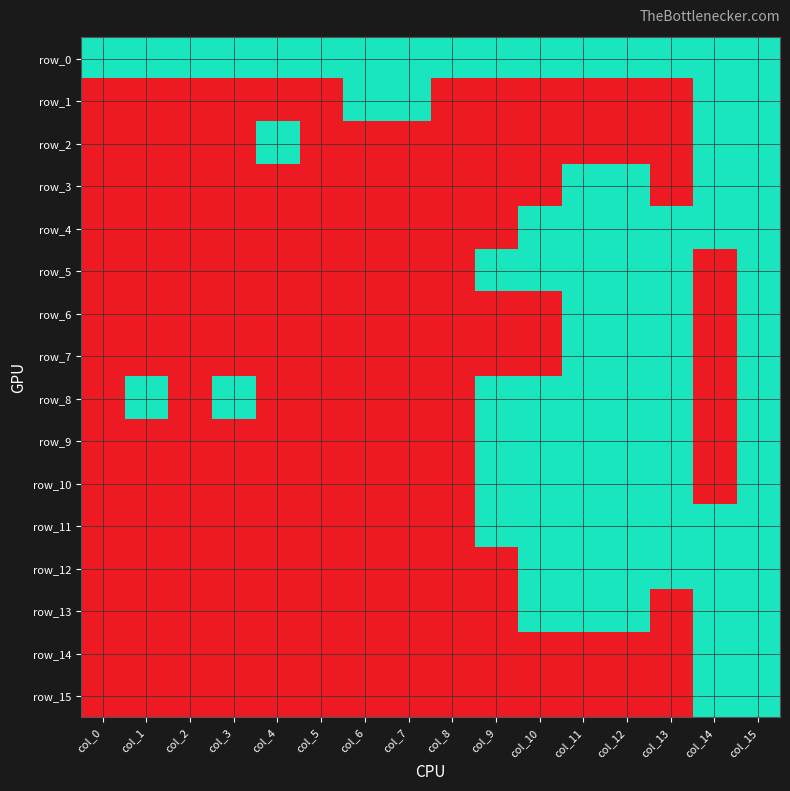

Which series has the largest range (max minus min)?

row_1